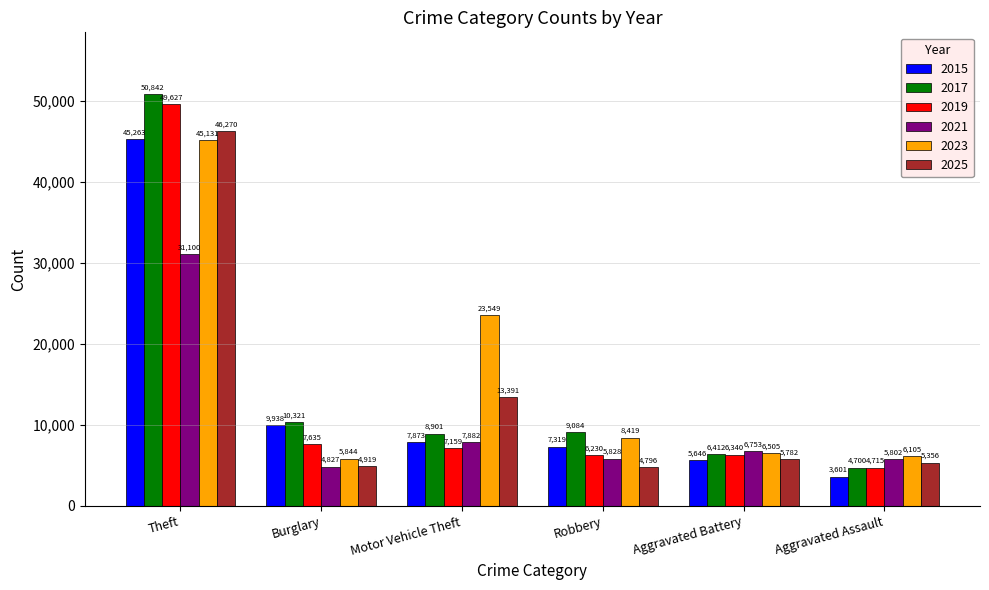

Which series has the widest spread of values?

2017